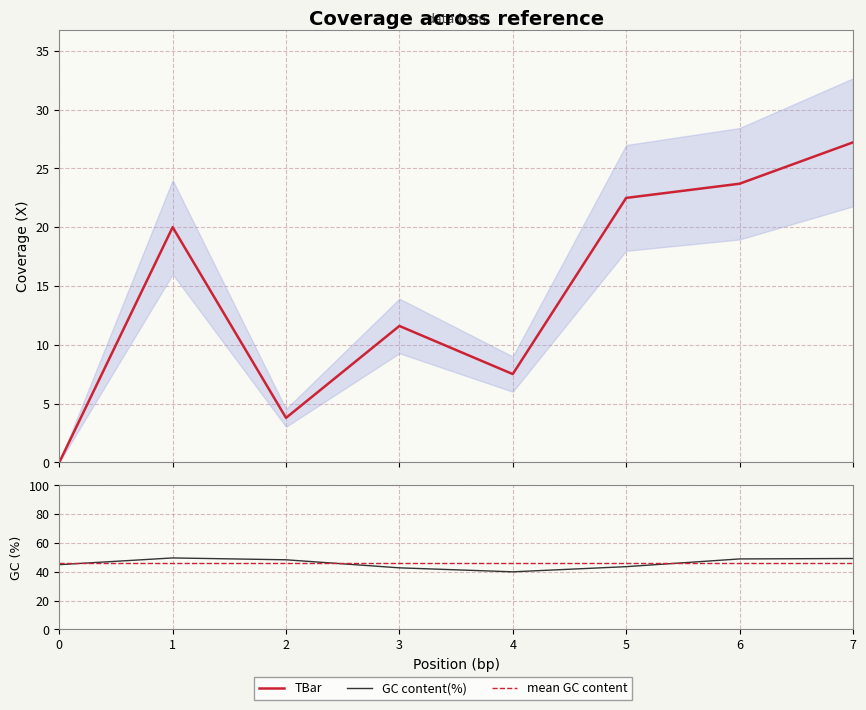

At which category does GC content(%) reach its first local valley?

4